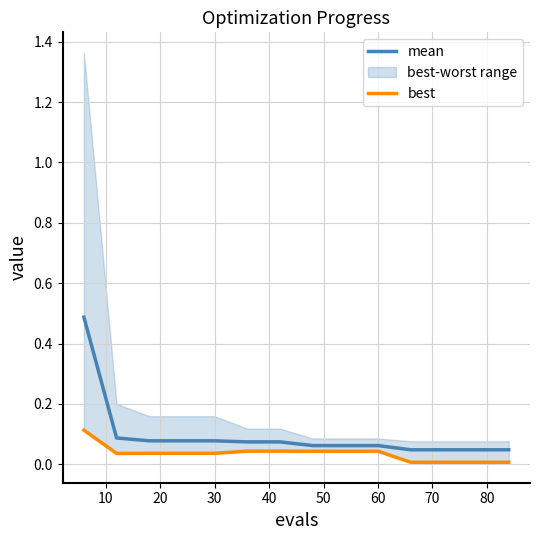

Count the mean values in the range 0 to 1.

14